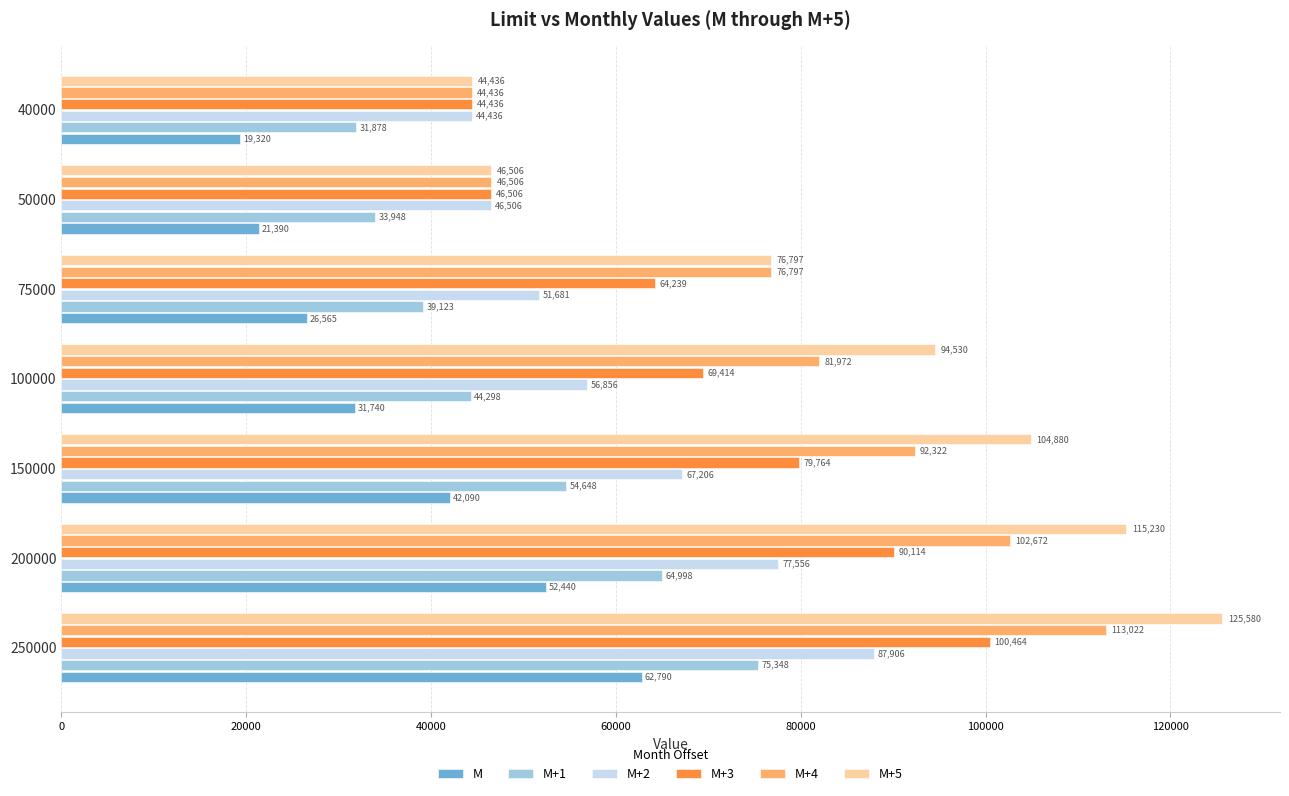

What is the total value across all series at 40000?

228942